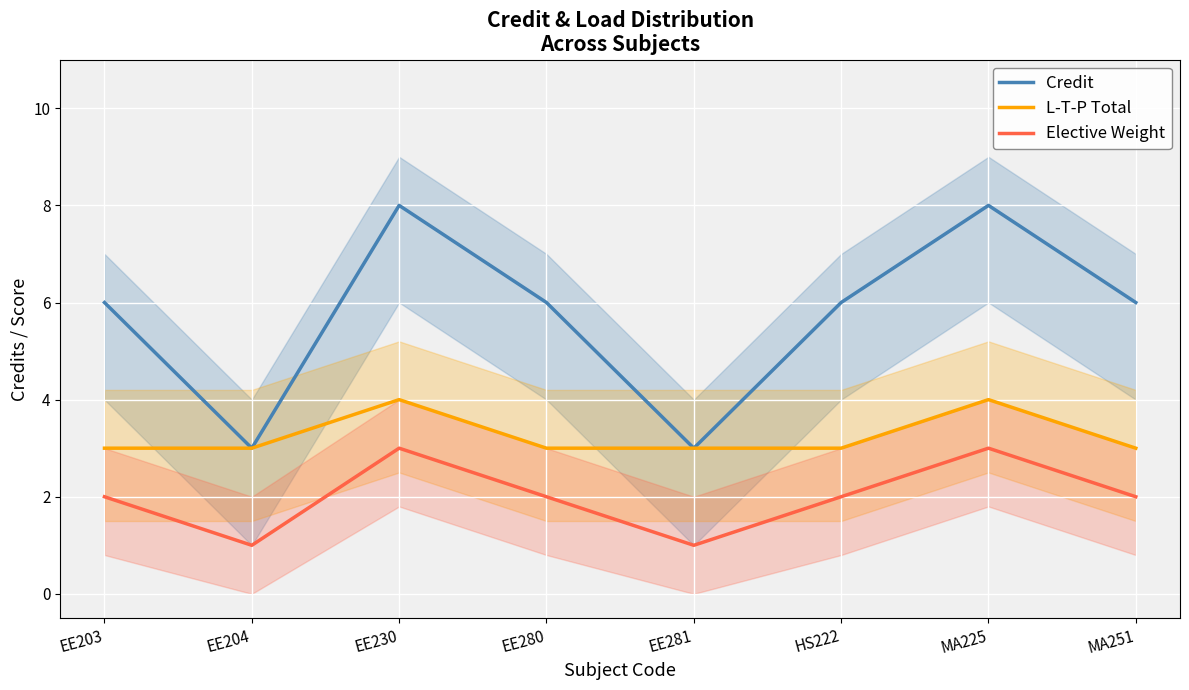

At which label does L-T-P Total reach its minimum?

EE203